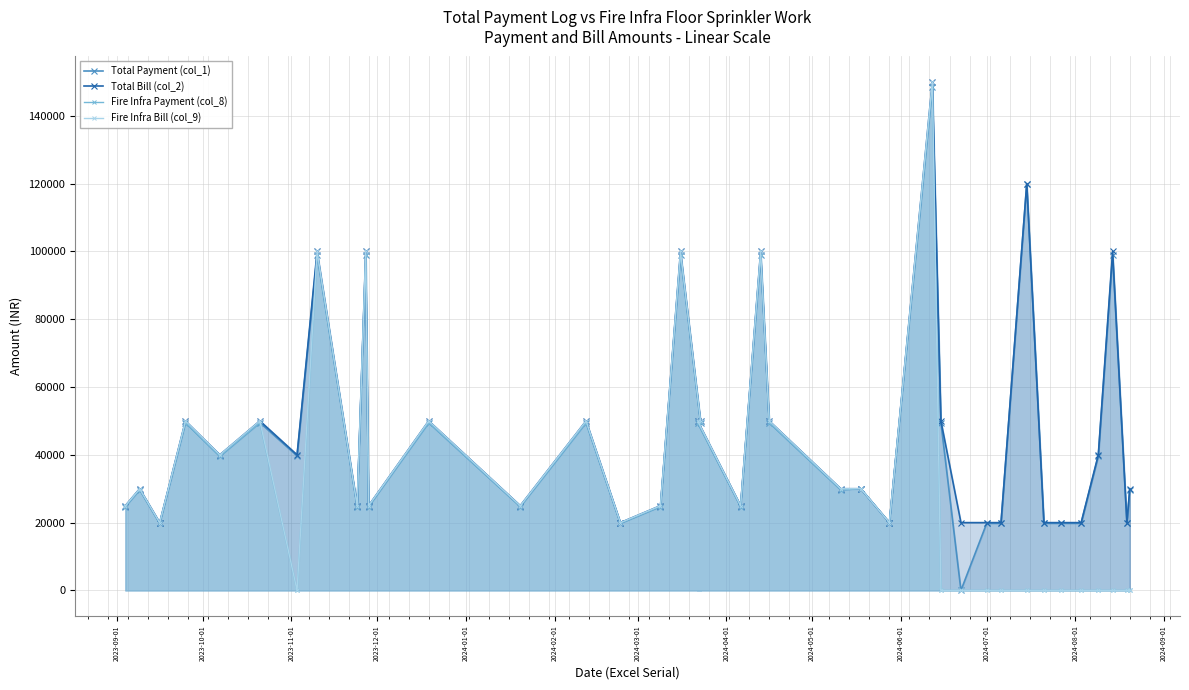

At which label is Fire Infra Bill (col_9) closest to 75000?

2023-12-01